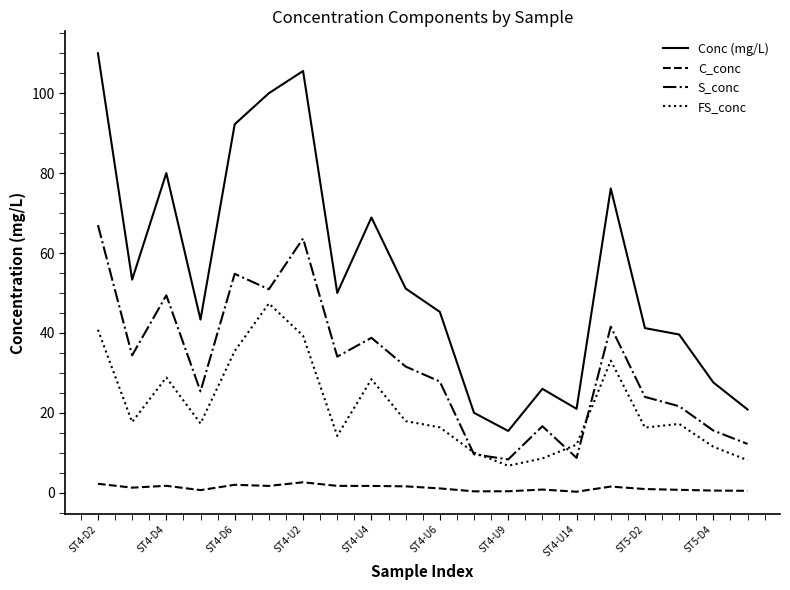

Rank the series by their maximum value, from lowest to highest.

C_conc, FS_conc, S_conc, Conc (mg/L)